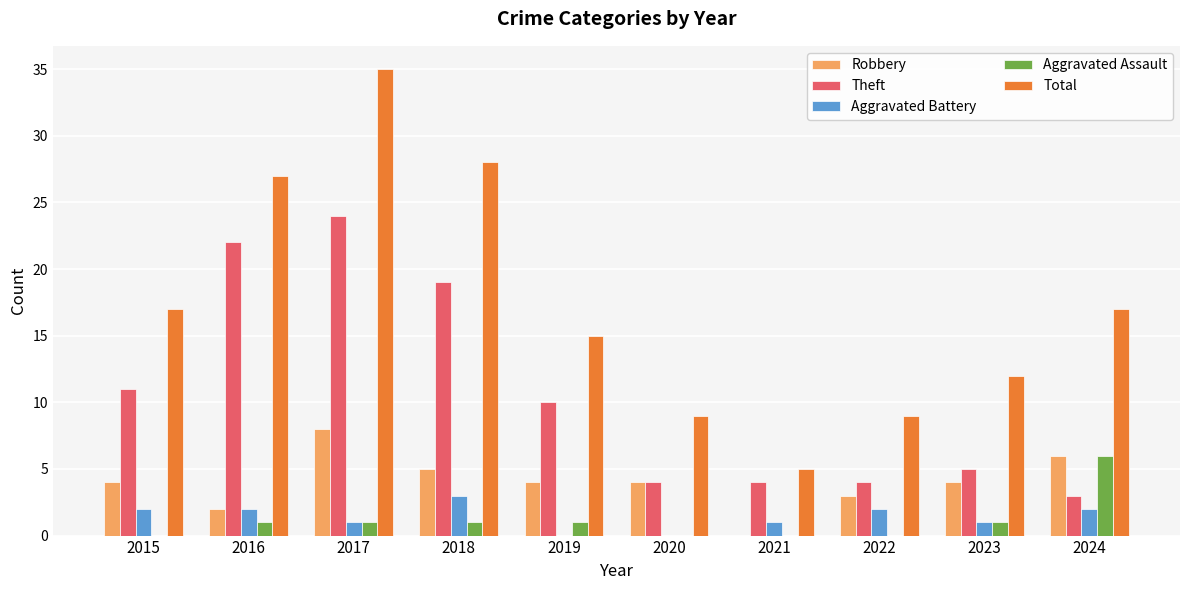

Reading right to left, list all the values displayed in this chart.

Robbery: 2024=6	2023=4	2022=3	2021=0	2020=4	2019=4	2018=5	2017=8	2016=2	2015=4
Theft: 2024=3	2023=5	2022=4	2021=4	2020=4	2019=10	2018=19	2017=24	2016=22	2015=11
Aggravated Battery: 2024=2	2023=1	2022=2	2021=1	2020=0	2019=0	2018=3	2017=1	2016=2	2015=2
Aggravated Assault: 2024=6	2023=1	2022=0	2021=0	2020=0	2019=1	2018=1	2017=1	2016=1	2015=0
Total: 2024=17	2023=12	2022=9	2021=5	2020=9	2019=15	2018=28	2017=35	2016=27	2015=17